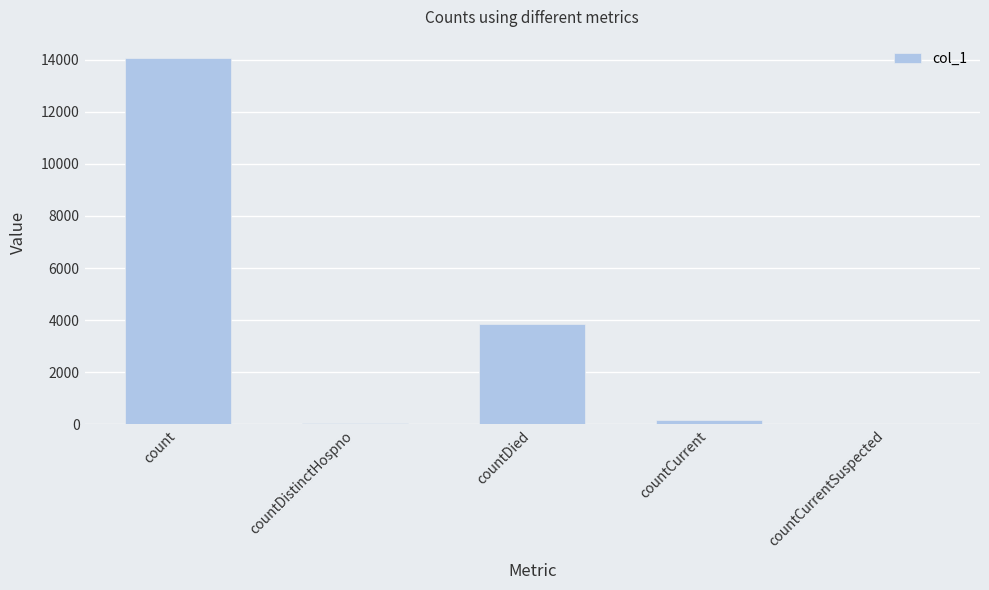

At which label is the value closest to 7031?

countDied